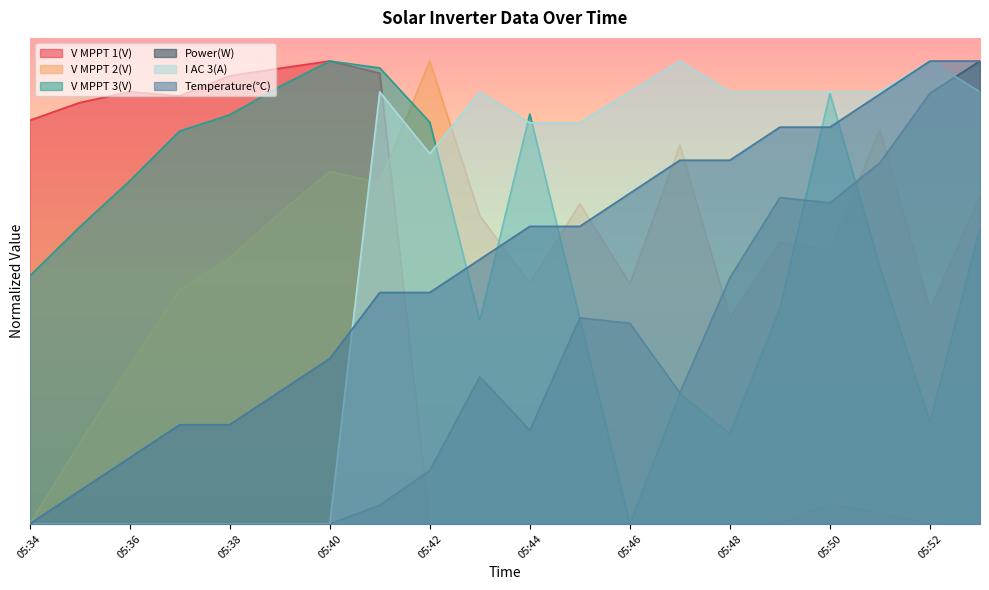

What is the spread (max minus min) of values at 05:42?

1.0